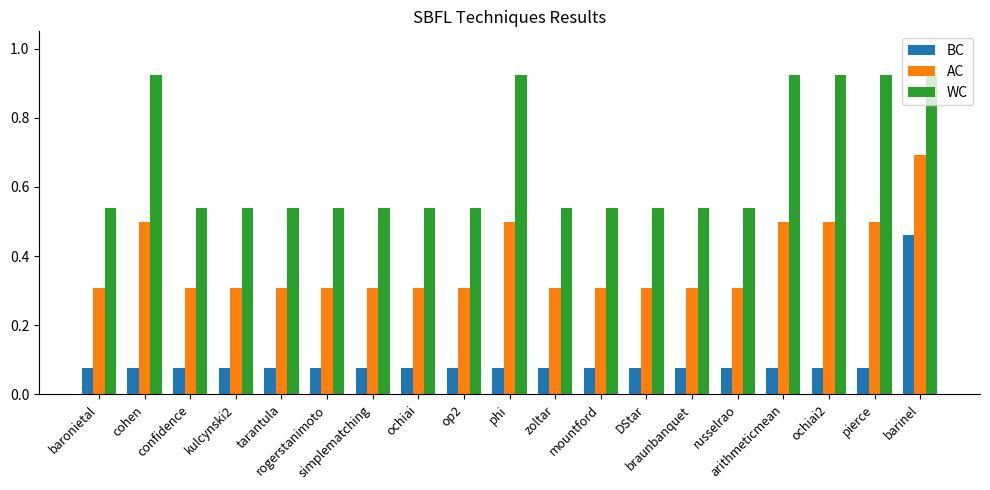

List the series in order of their peak value, lowest first.

BC, AC, WC